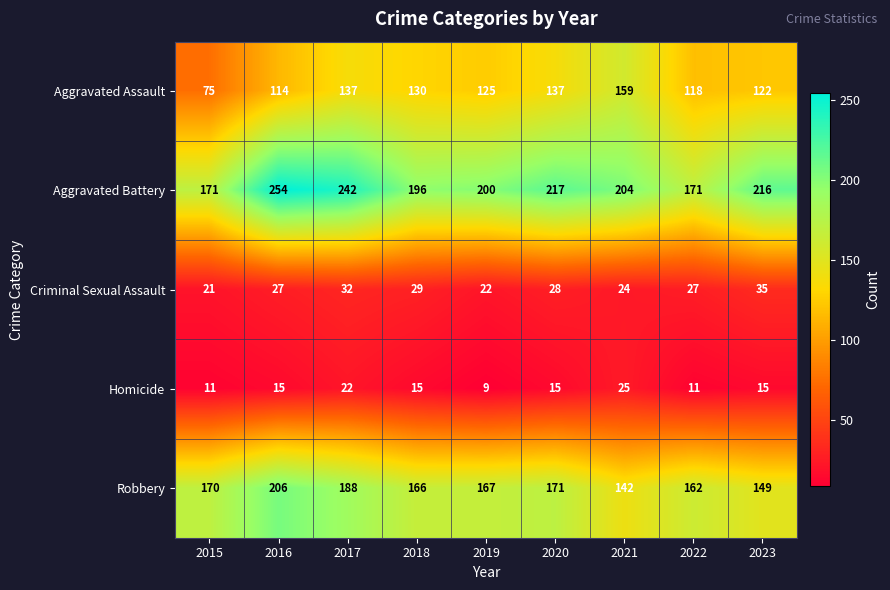

Rank the series at 2017 from highest to lowest value.

Aggravated Battery, Robbery, Aggravated Assault, Criminal Sexual Assault, Homicide